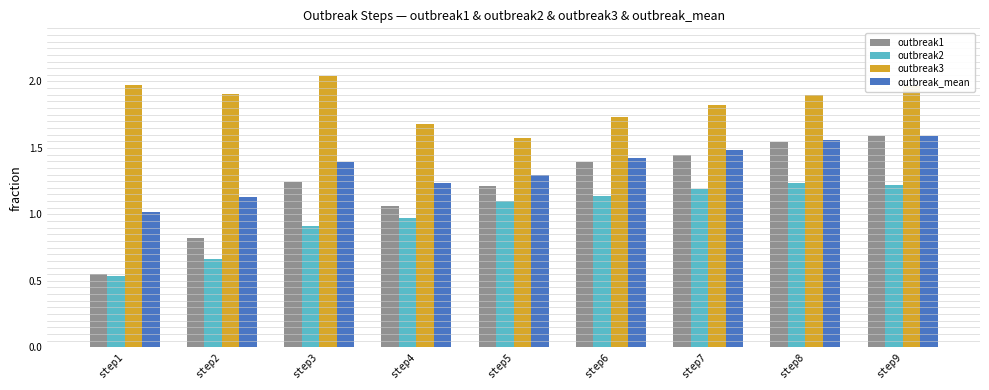

Rank the series by their average value, from lowest to highest.

outbreak2, outbreak1, outbreak_mean, outbreak3